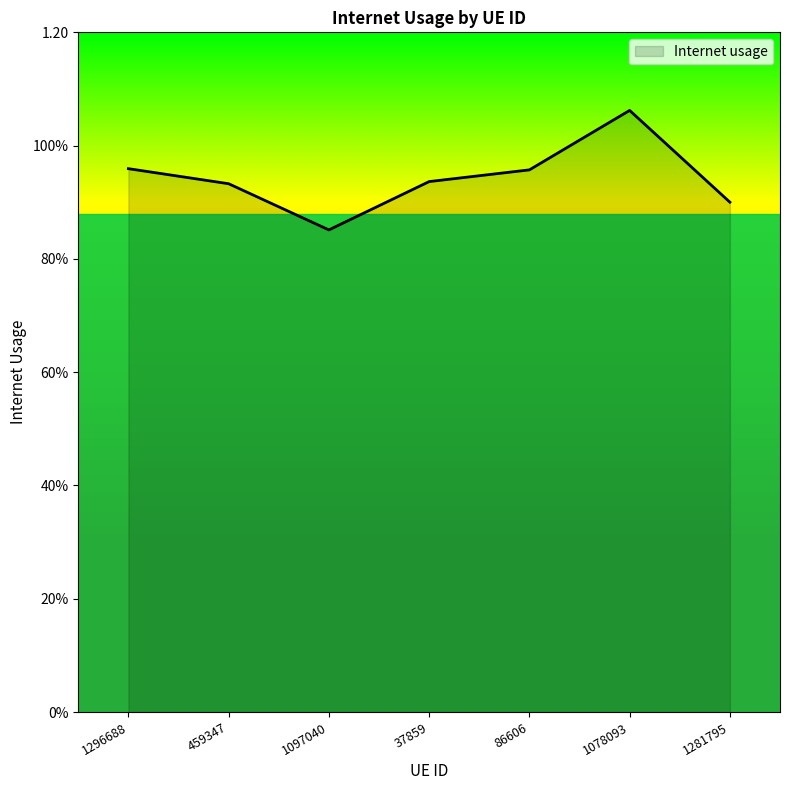

The chart shows a value of 1.0 at 1296688. True or false?

True